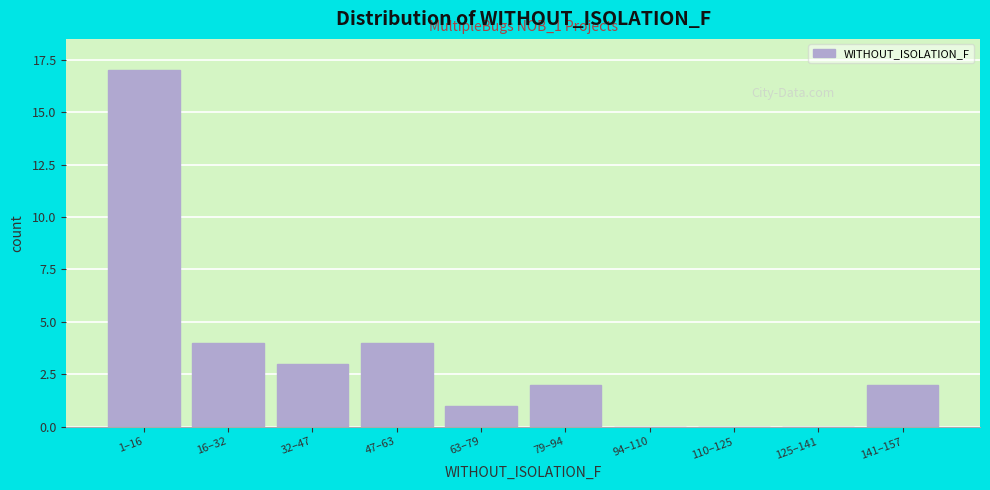

Reading right to left, transcribe all the data shown in this chart.

141–157=2	125–141=0	110–125=0	94–110=0	79–94=2	63–79=1	47–63=4	32–47=3	16–32=4	1–16=17